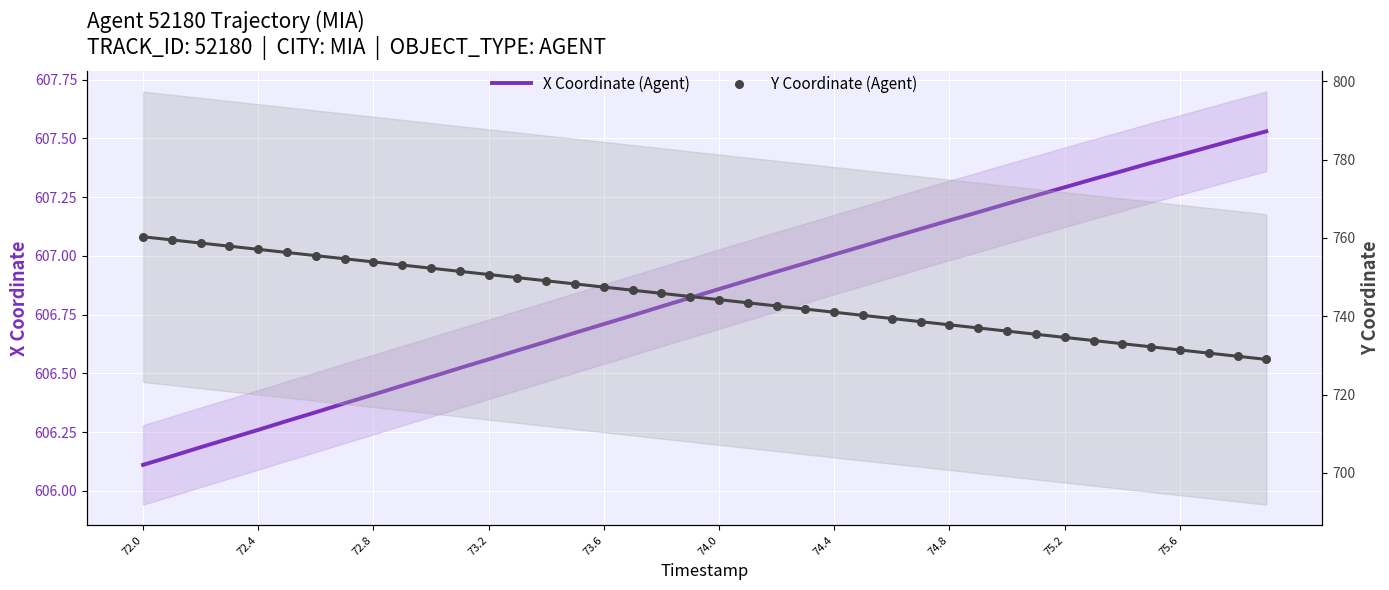

Which series contains the lowest Y value?

X Coordinate (Agent)